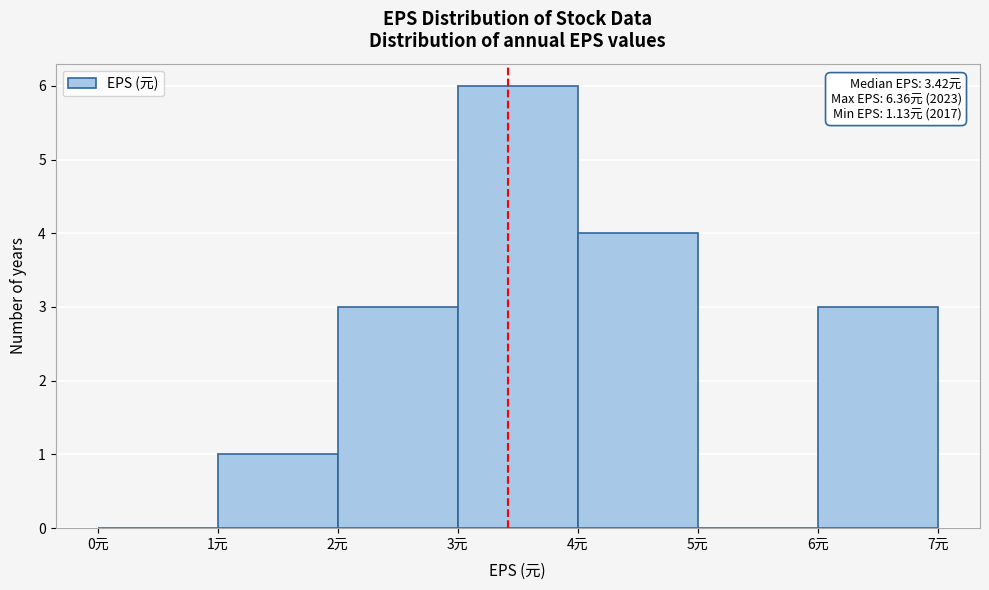

Which range on the x-axis has the tallest bar?

3 to 4